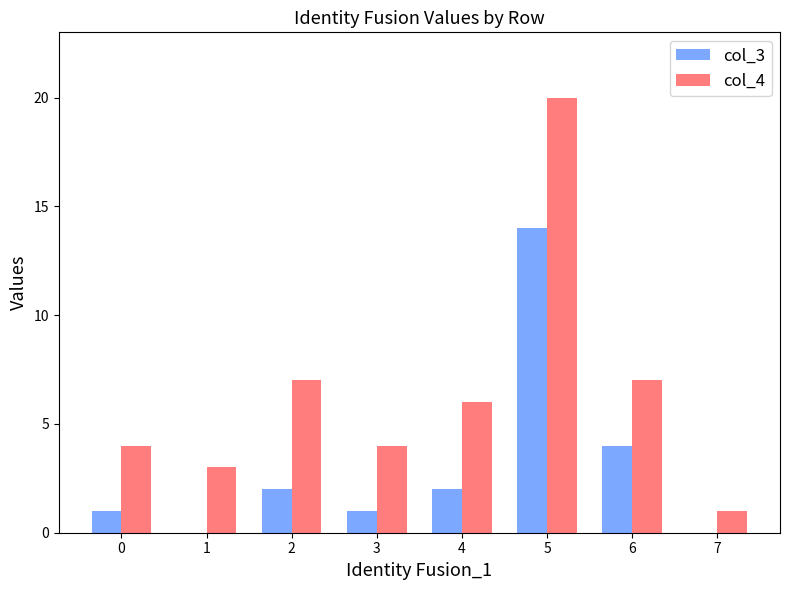

True or false: col_4 has a value of 5 at 6.

False